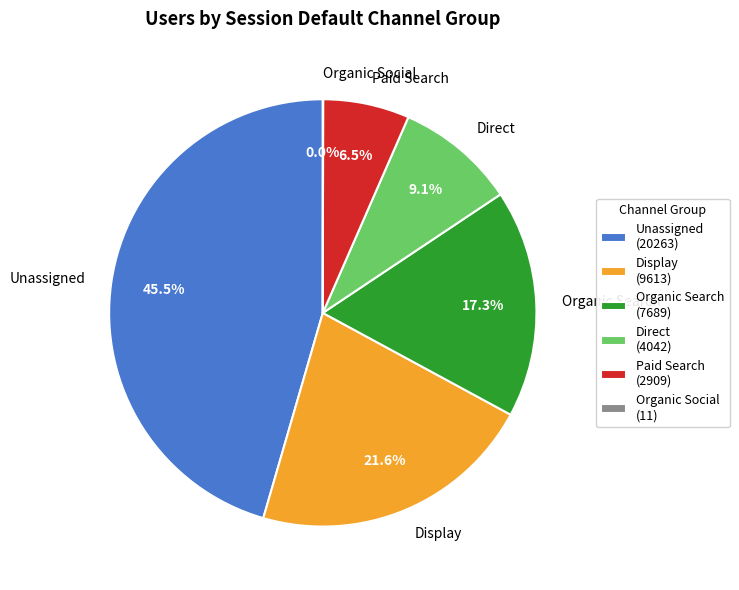

The Display slice represents 9% of the pie. True or false?

False